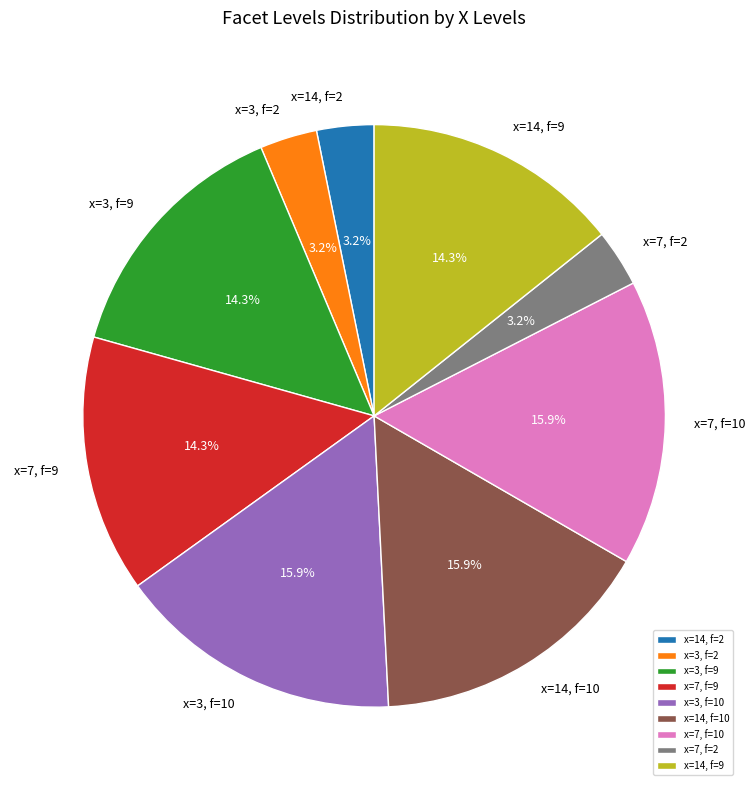

Is there a majority slice in this chart?

No